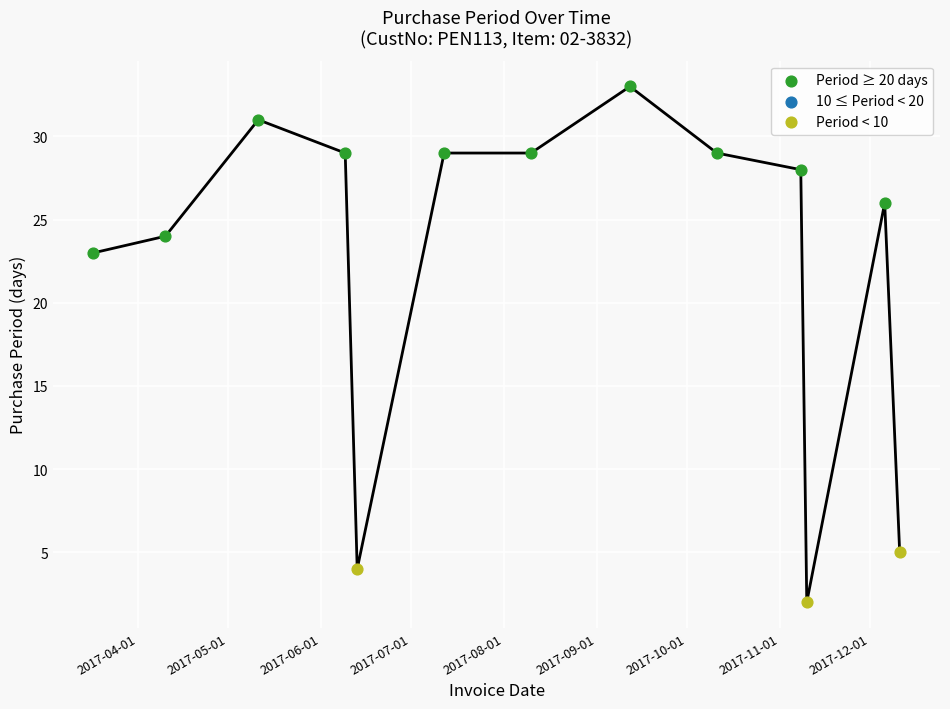

Which series has the widest spread of Y values?

Period ≥ 20 days